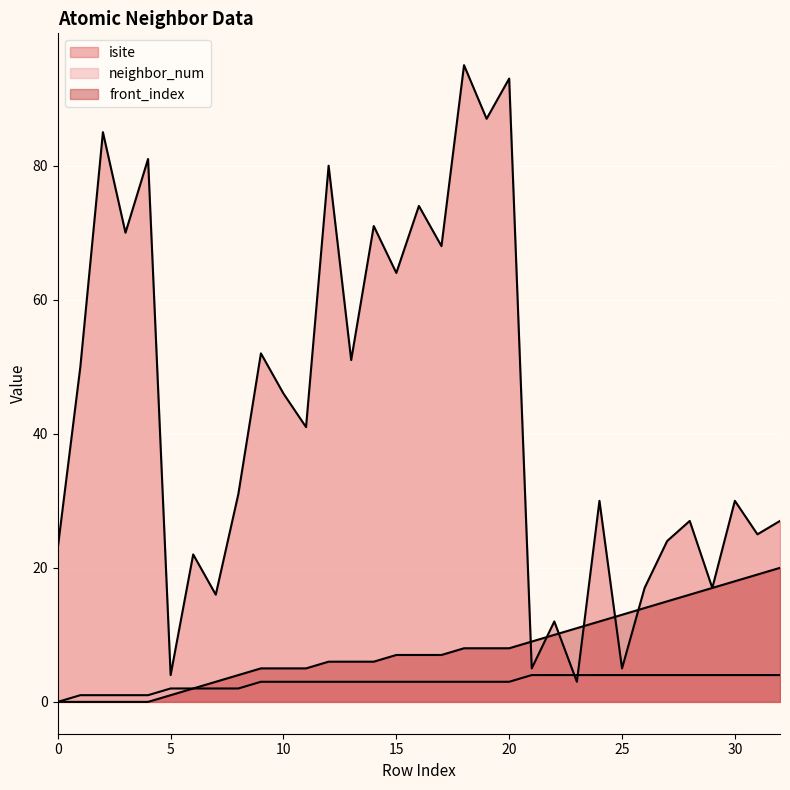

How many intersections are there between isite and neighbor_num?

2